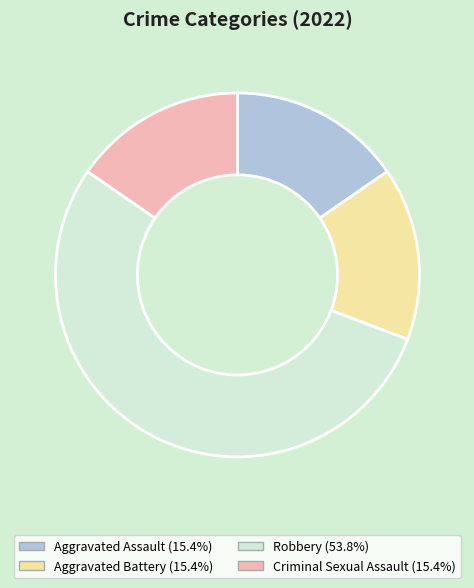

What is the largest slice in the pie chart?

Robbery